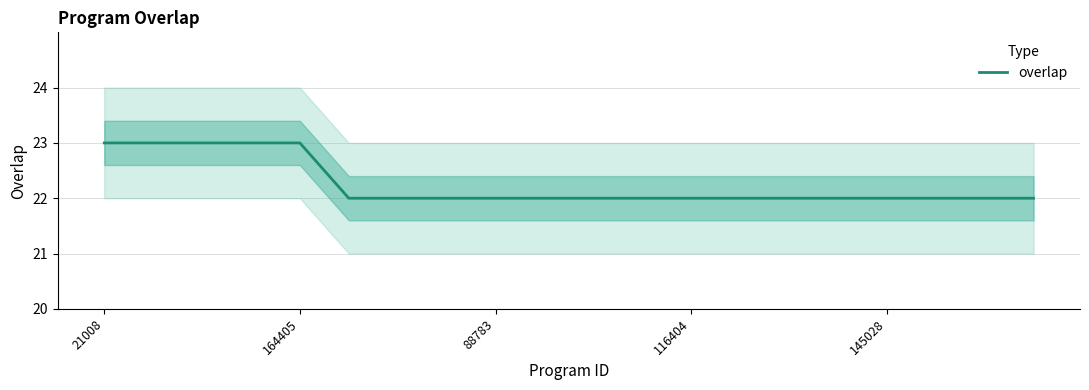

The value of overlap at 88783 is 15. True or false?

False